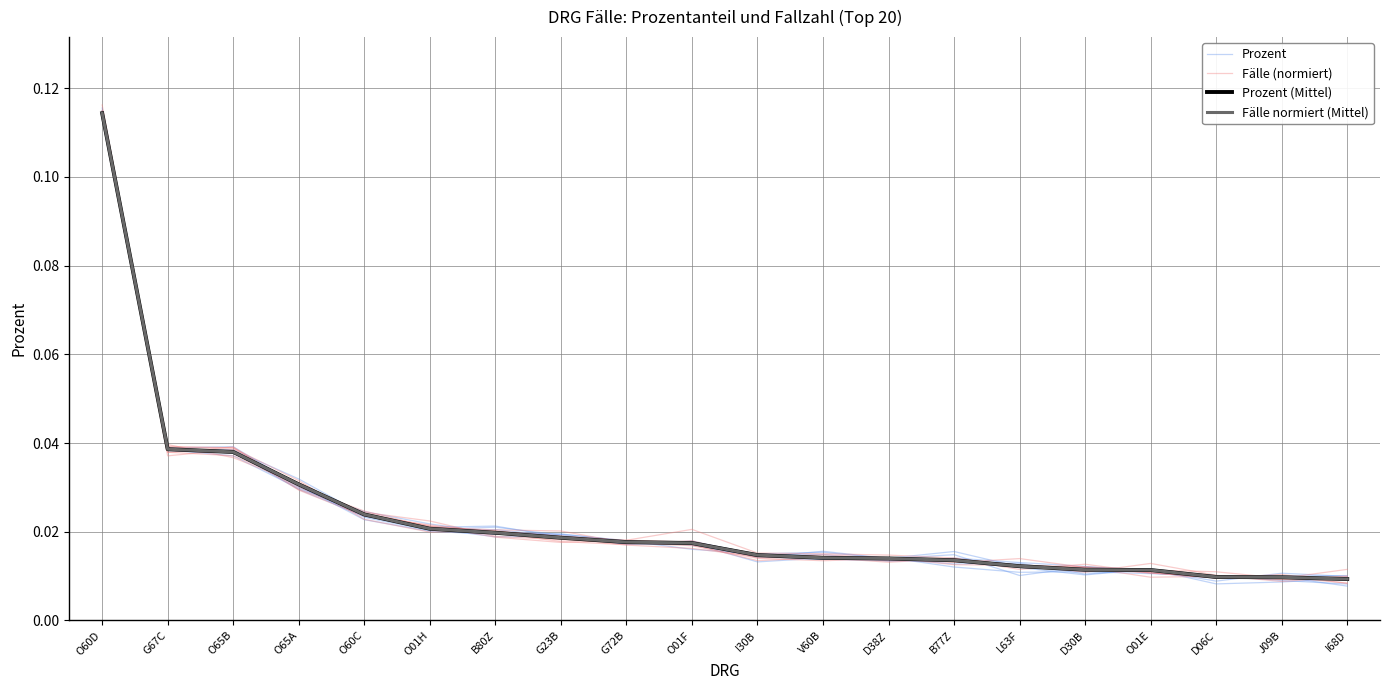

At J09B, list the series in order from smallest to largest.

Prozent, Prozent (Mittel), Fälle normiert (Mittel), Fälle (normiert)